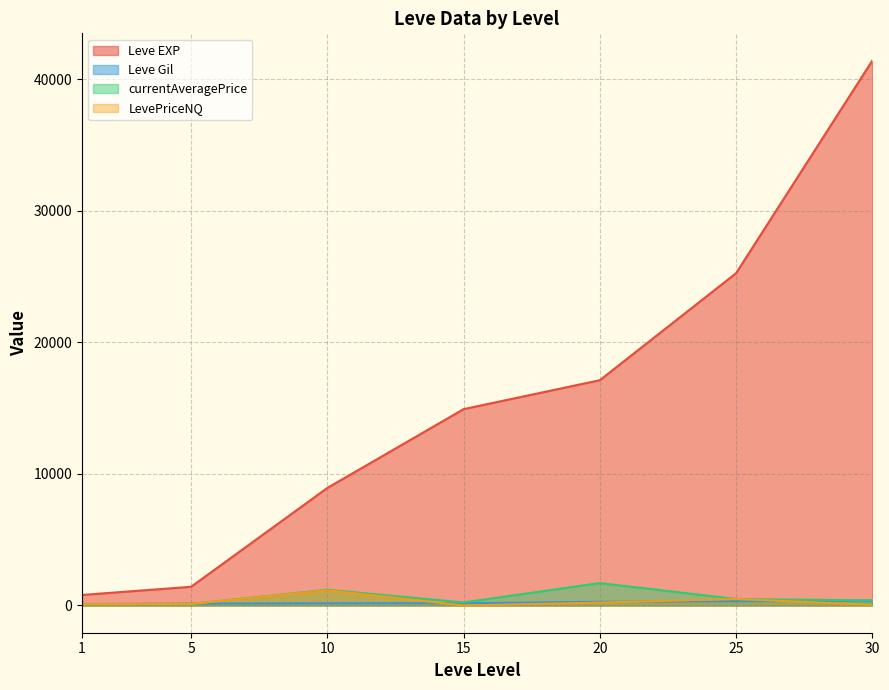

The value of currentAveragePrice at 10 is 1193.8. True or false?

True